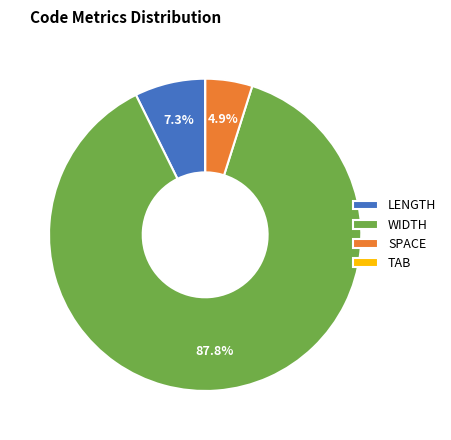

What percentage is the WIDTH slice, to the nearest percent?

88%